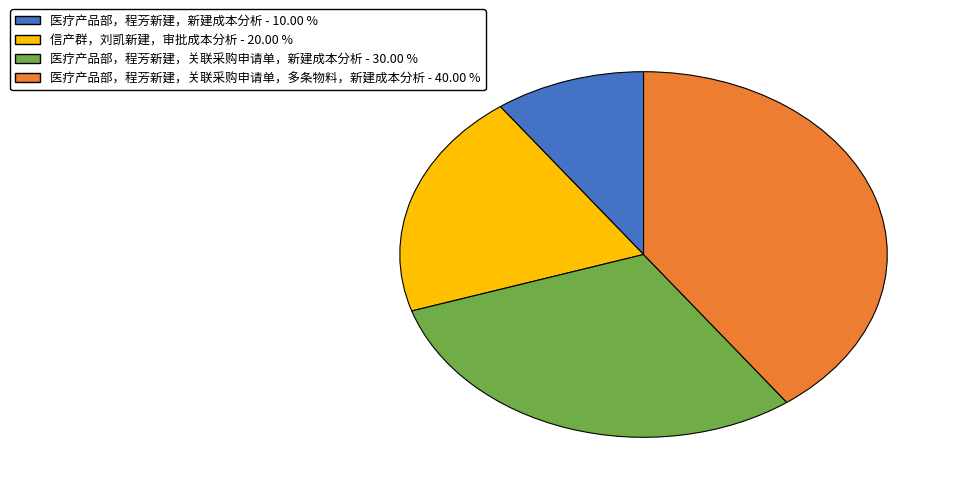

What is the ratio of the value at 医疗产品部，程芳新建，新建成本分析 to the value at 信产群，刘凯新建，审批成本分析?

0.5